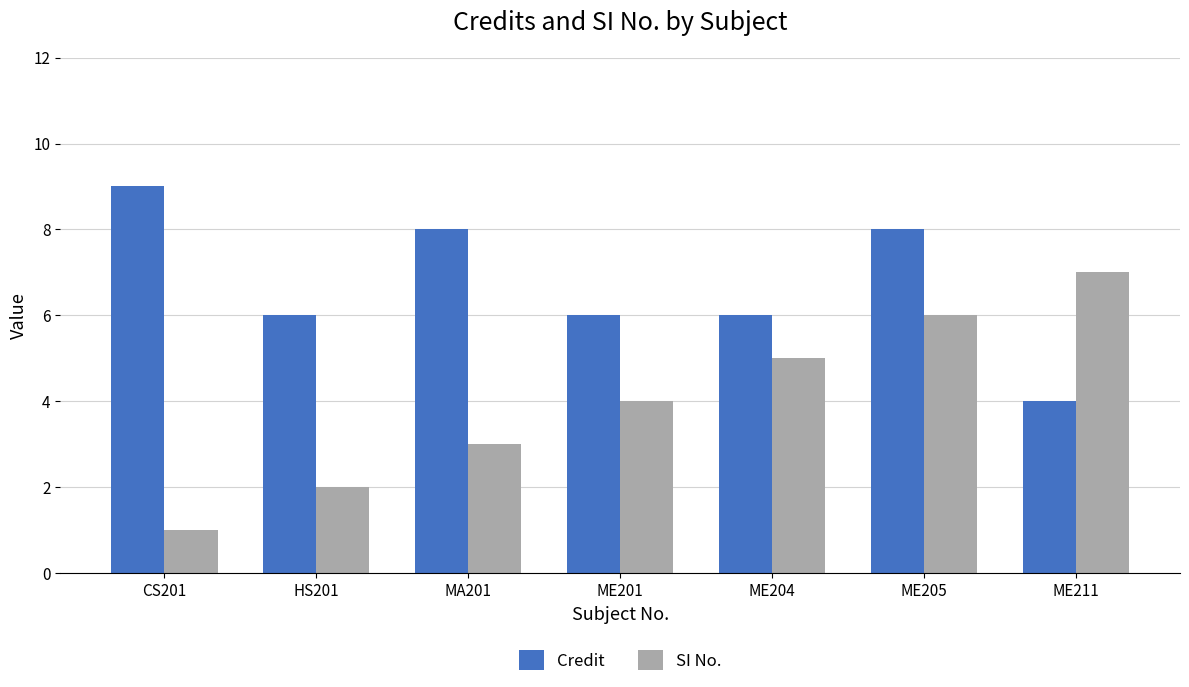

What is the difference between the Credit values at ME211 and ME205?

4